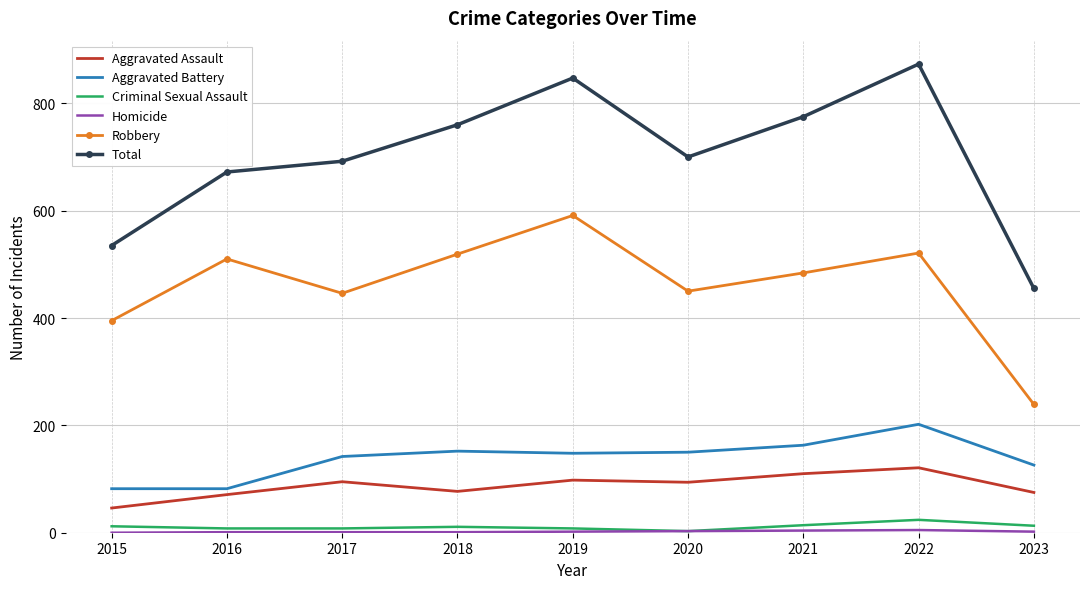

True or false: Total and Aggravated Battery cross at least once.

False